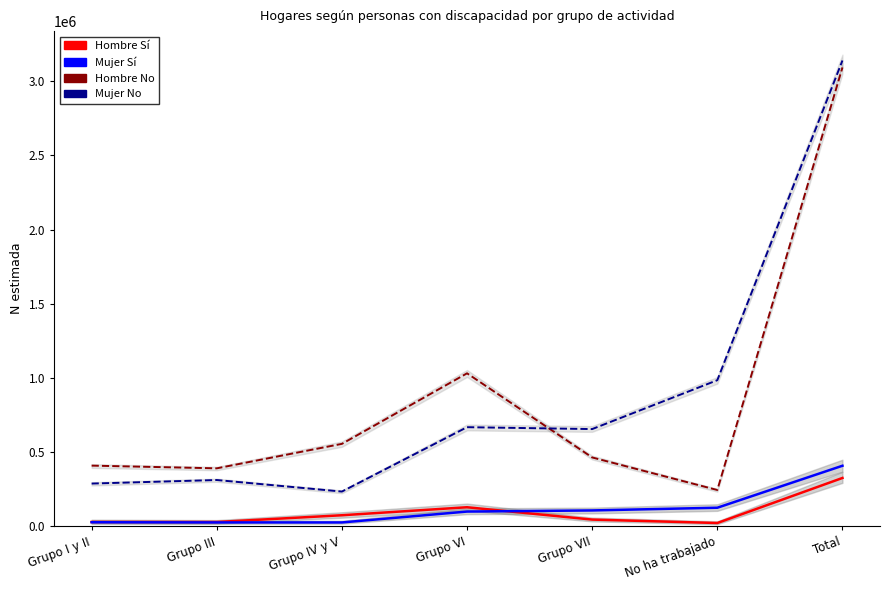

Reading right to left, list all the values displayed in this chart.

Hombre Sí: Total=325382	No ha trabajado=21622	Grupo VII=44771	Grupo VI=127951	Grupo IV y V=74001	Grupo III=28441	Grupo I y II=28596
Mujer Sí: Total=407785	No ha trabajado=124677	Grupo VII=106452	Grupo VI=98848	Grupo IV y V=25484	Grupo III=25503	Grupo I y II=26821
Hombre No: Total=3093361	No ha trabajado=244211	Grupo VII=463707	Grupo VI=1031058	Grupo IV y V=555414	Grupo III=390356	Grupo I y II=408615
Mujer No: Total=3140446	No ha trabajado=984674	Grupo VII=655070	Grupo VI=667809	Grupo IV y V=233698	Grupo III=311561	Grupo I y II=287633